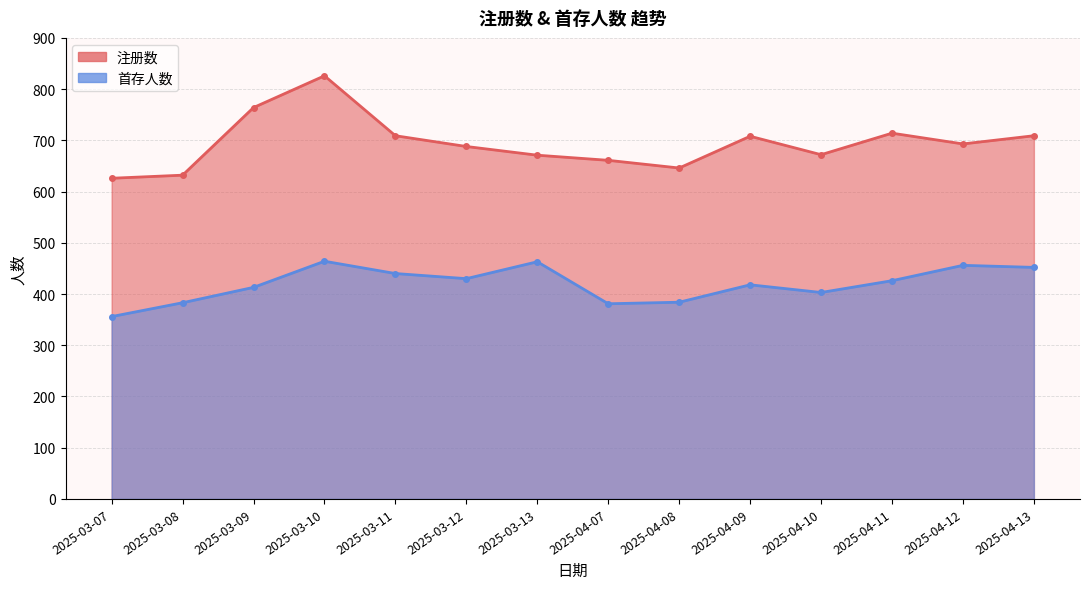

Is the value of 首存人数 at 2025-04-08 greater than the value of 注册数 at 2025-04-10?

No